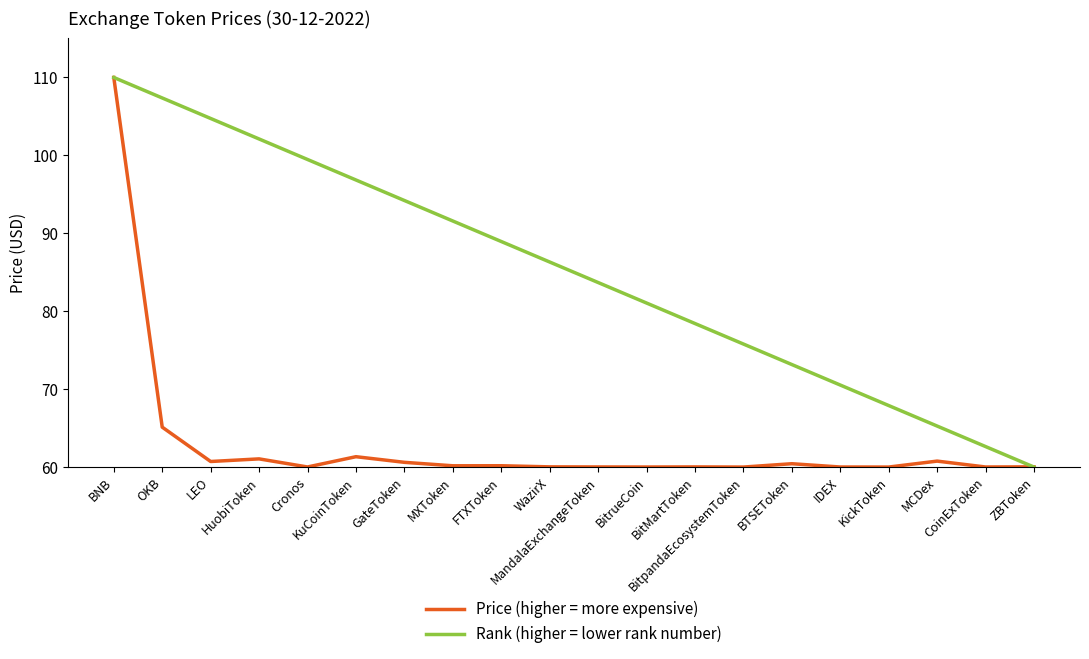

True or false: Rank (higher = lower rank number) has a value of 152.0 at OKB.

False